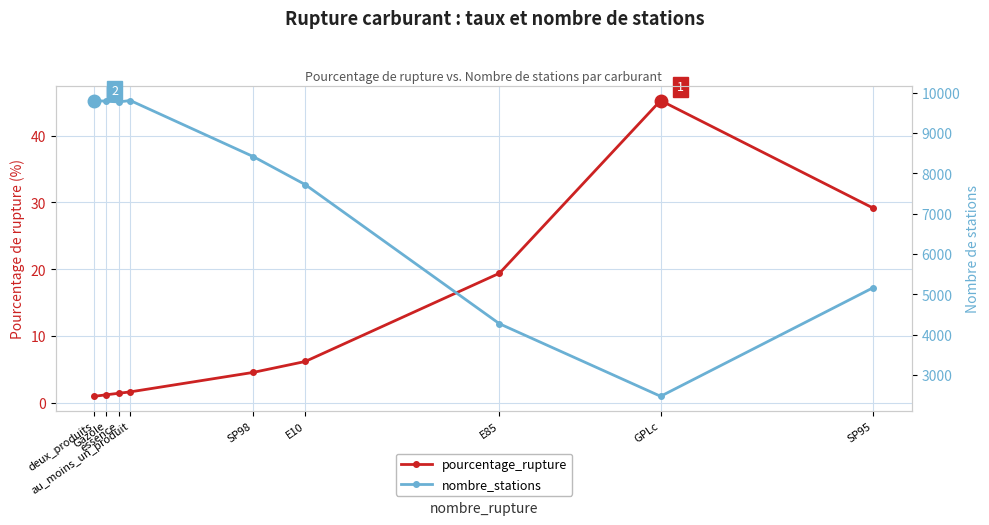

True or false: nombre_stations and pourcentage_rupture cross at least once.

False